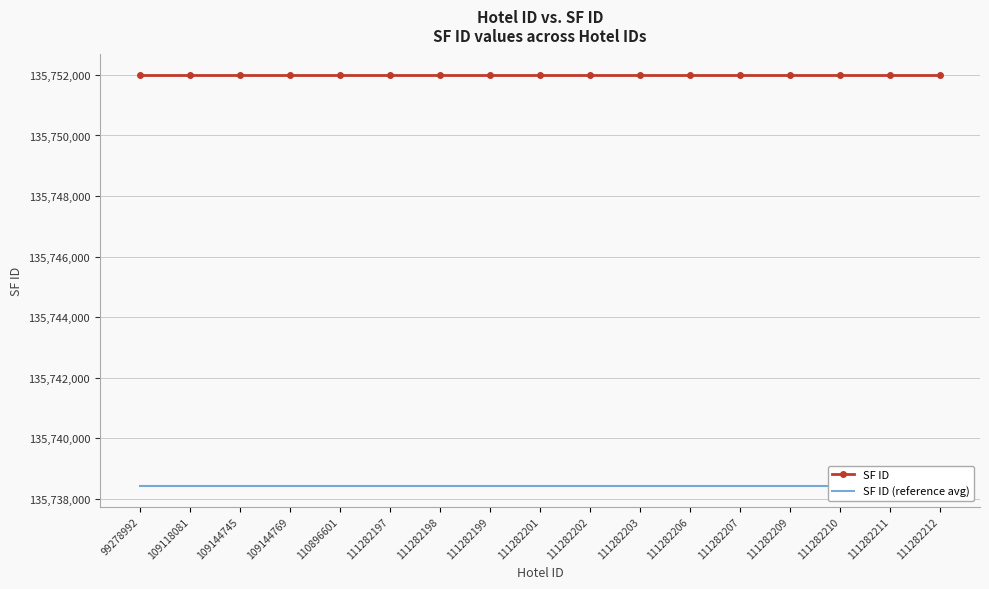

What is the lowest value of the SF ID series?

135751996.0